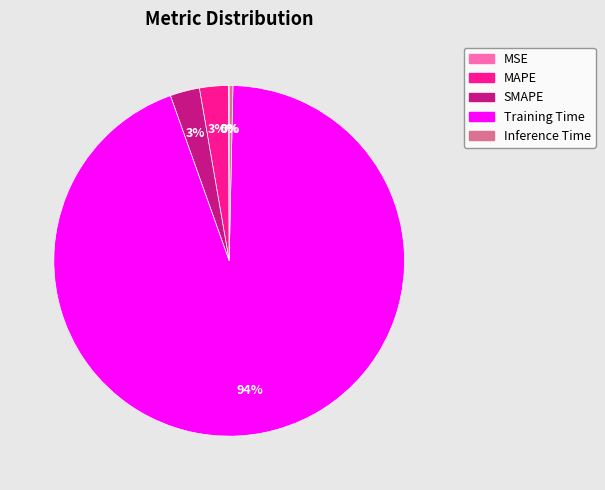

Do SMAPE and Inference Time together represent more than half of the pie?

No